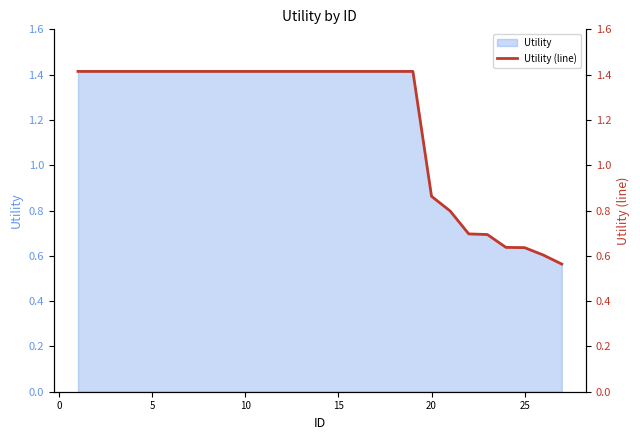

What is the difference between the maximum and minimum values?

0.9